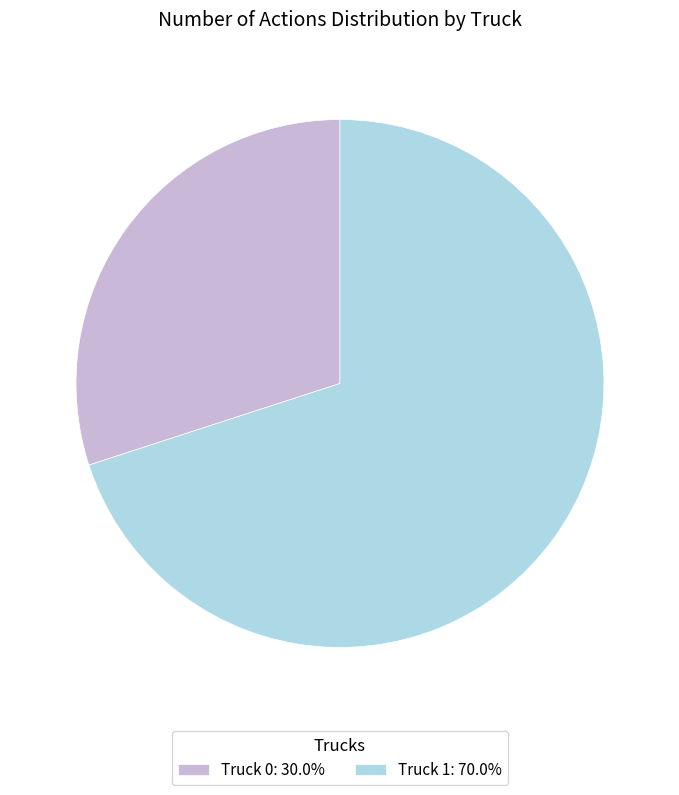

Is there any slice that represents more than half of the pie?

Yes